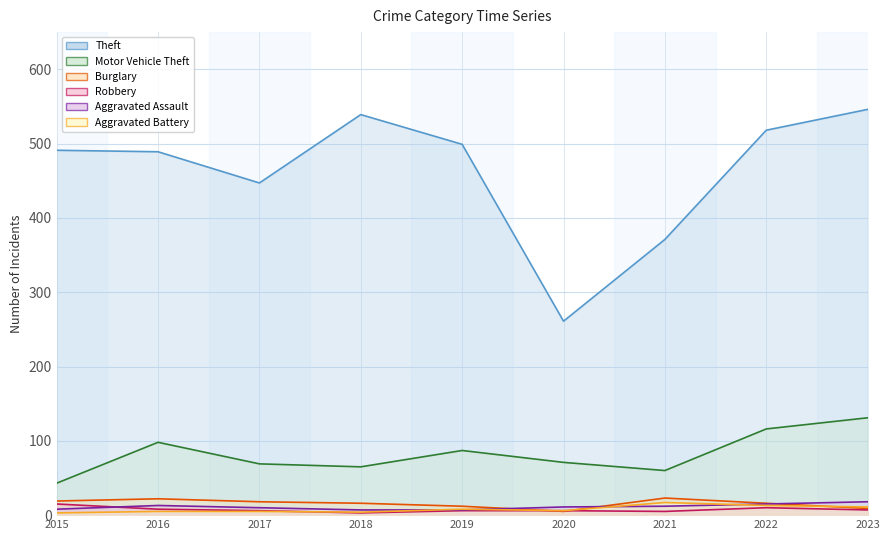

At which category does the chart reach its minimum across all series?

2018